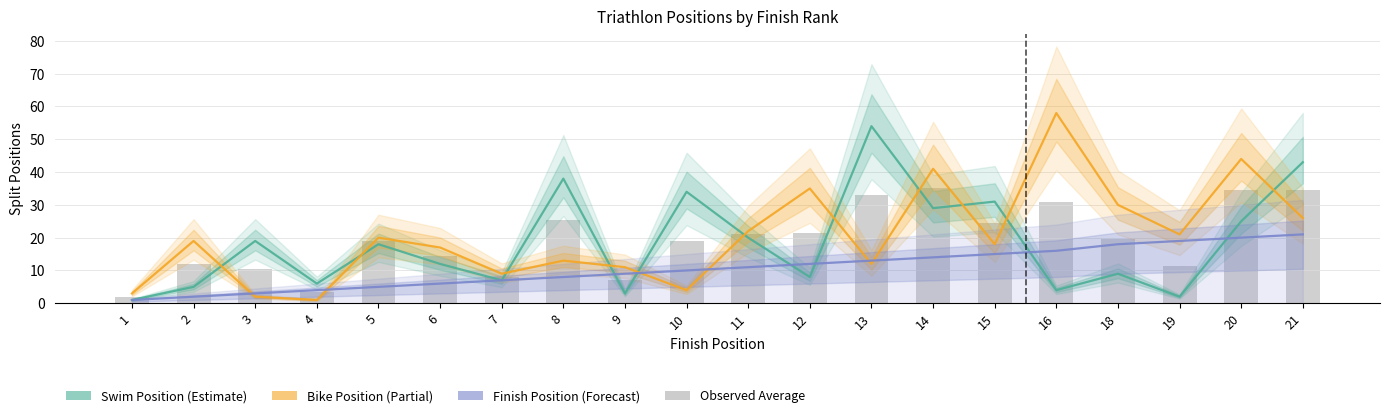

What is the difference between the maximum and second lowest values in the Swim Position series?

52.0